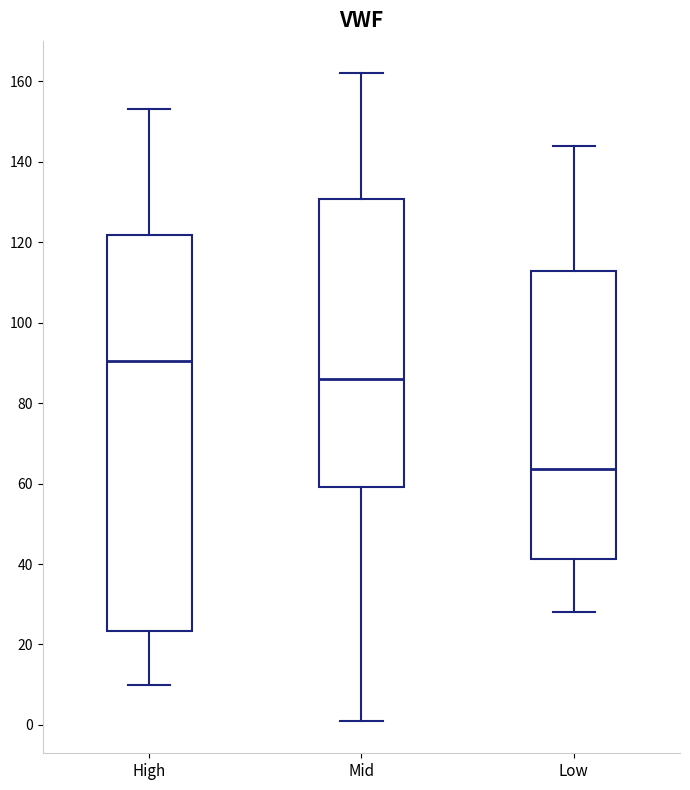

Reading left to right, read every box against the y-axis: the position of its median line, the range the box covers, and the ends of its whiskers. The values are not printed on the chart, so give them approximately, as read against the axis.

High: median 90, box 24 to 122, whiskers 10 to 154
Mid: median 86, box 60 to 130, whiskers 2 to 162
Low: median 64, box 42 to 112, whiskers 28 to 144